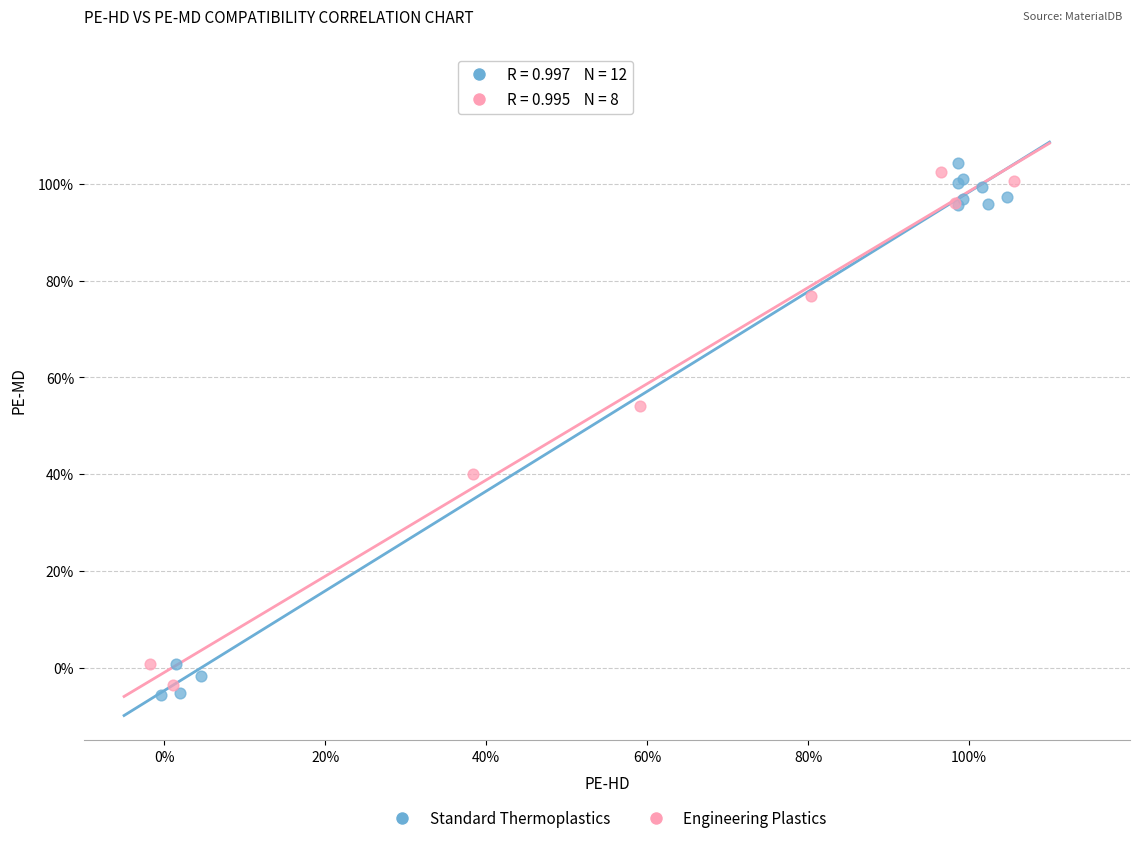

Which series has the widest spread of Y values?

Standard Thermoplastics